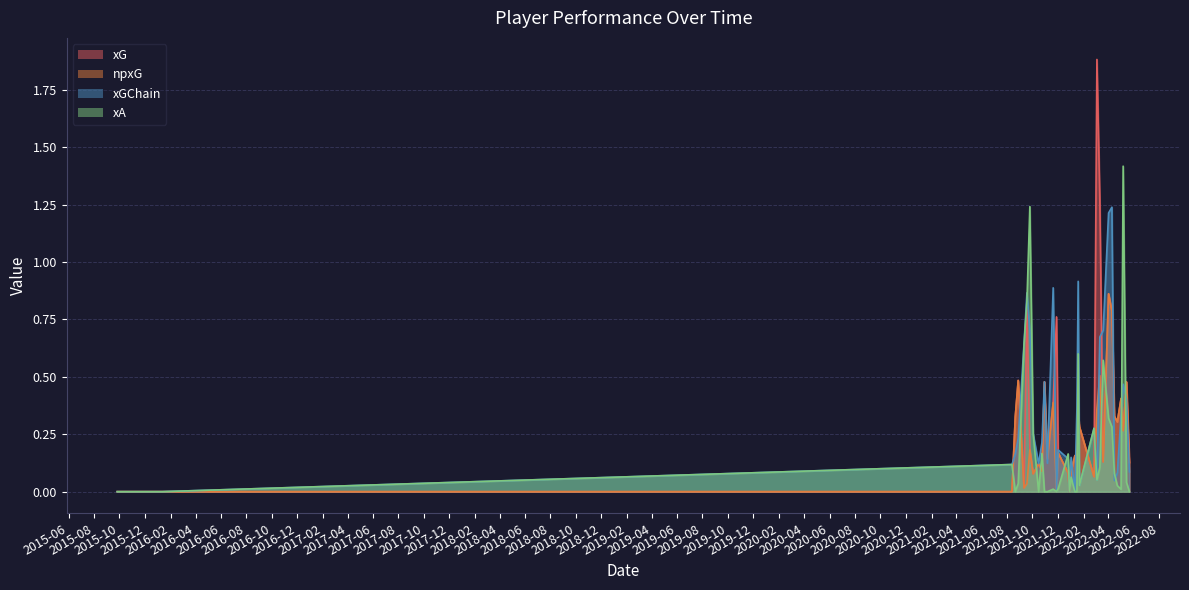

Is the value of xA at 2022-05-15 greater than the value of xG at 2021-10-30?

No